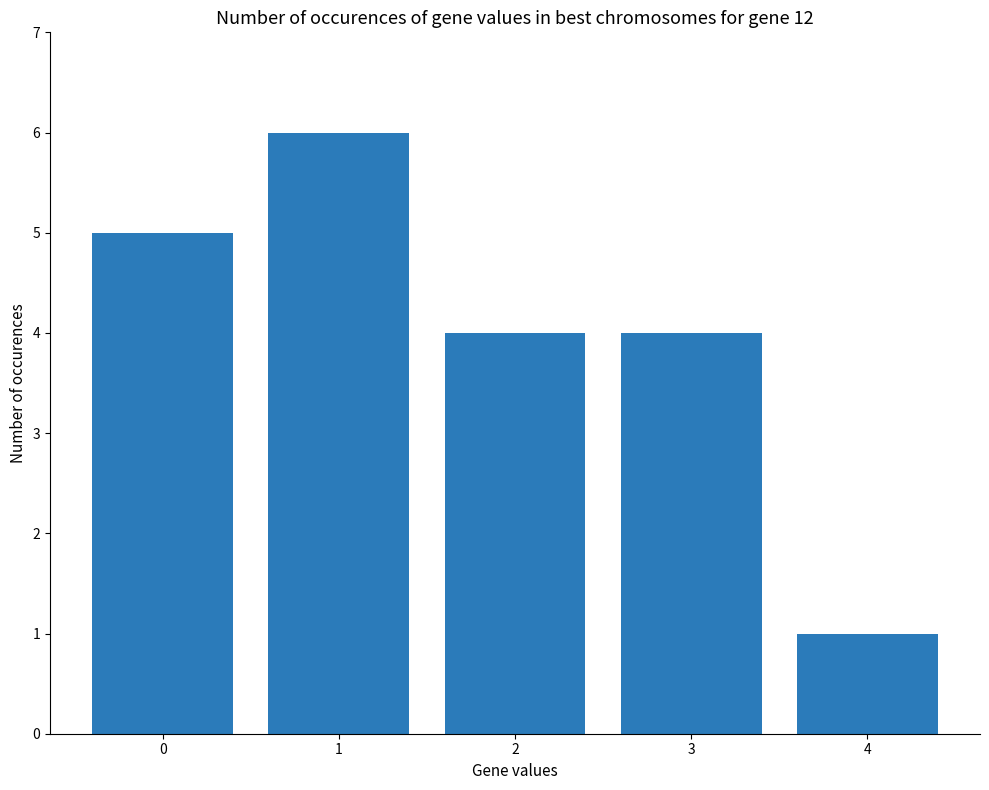

The chart shows a value of 3 at 0. True or false?

False